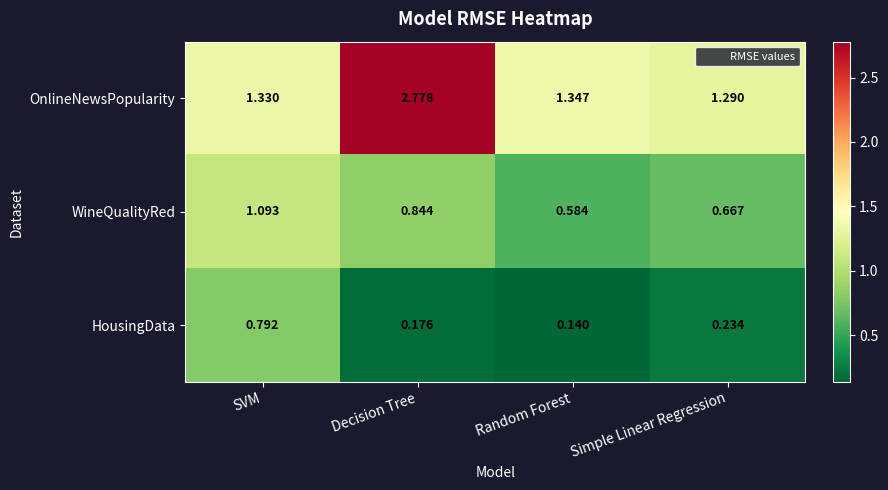

At which category is the sum across all series the highest?

Decision Tree